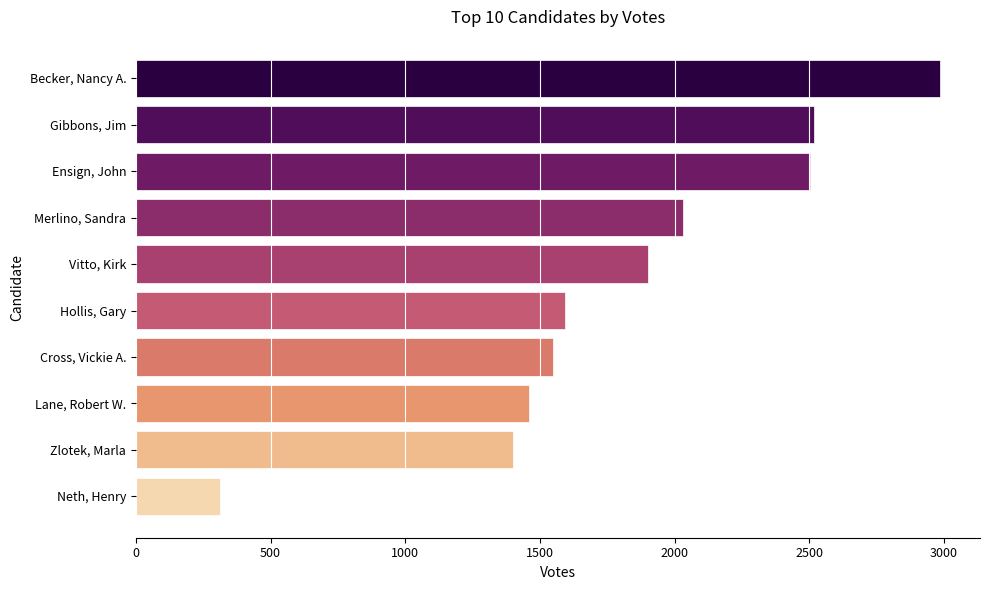

Where is the data nearest to the value 1648?

Hollis, Gary